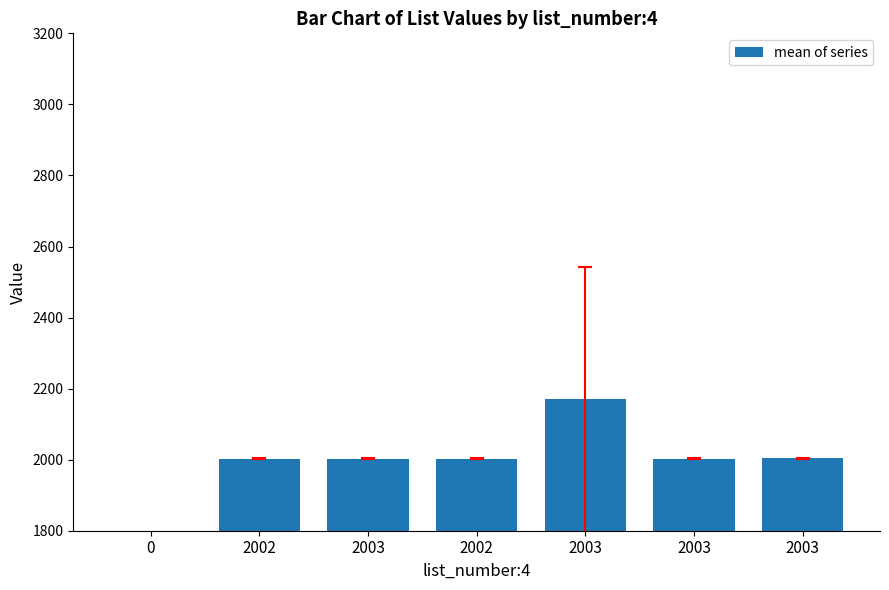

Reading left to right, list all the values displayed in this chart.

0.0	2003.0	2002.5	2003.0	2170.0	2002.8	2003.3